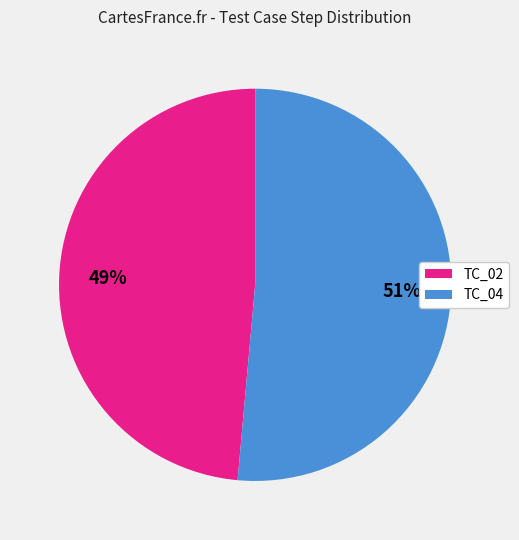

The TC_04 slice represents 51% of the pie. True or false?

True